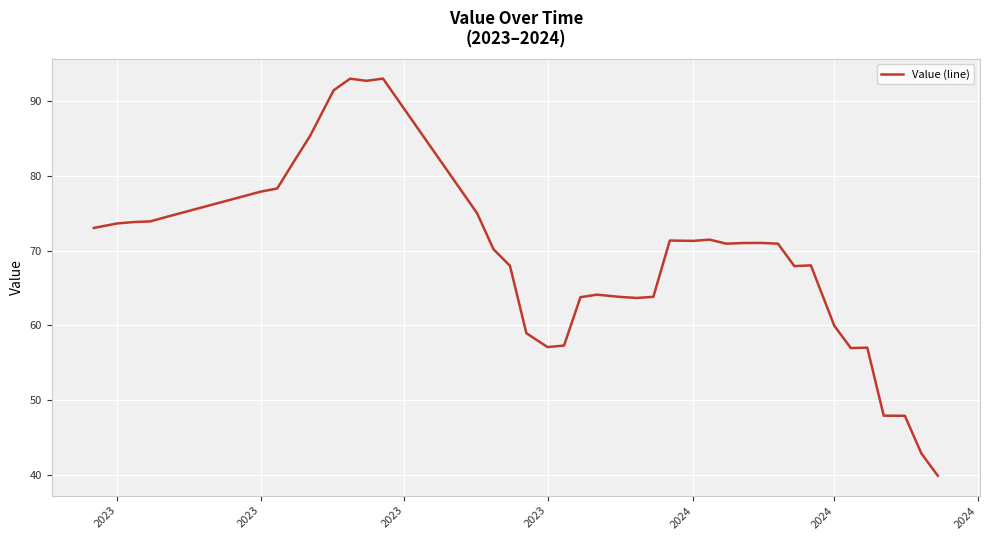

What is the difference between the maximum and minimum values?

53.1